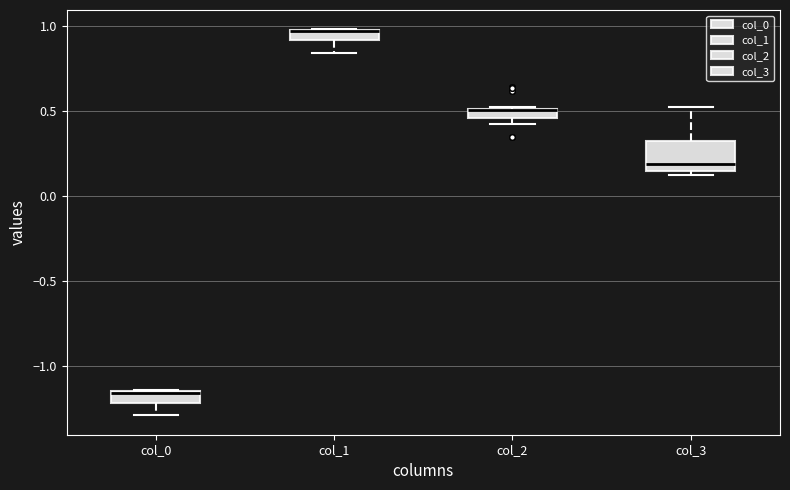

Where is the lower edge of the box for col_0 on the y-axis? The values are not printed on the chart, so give them approximately, as read against the axis.

-1.20